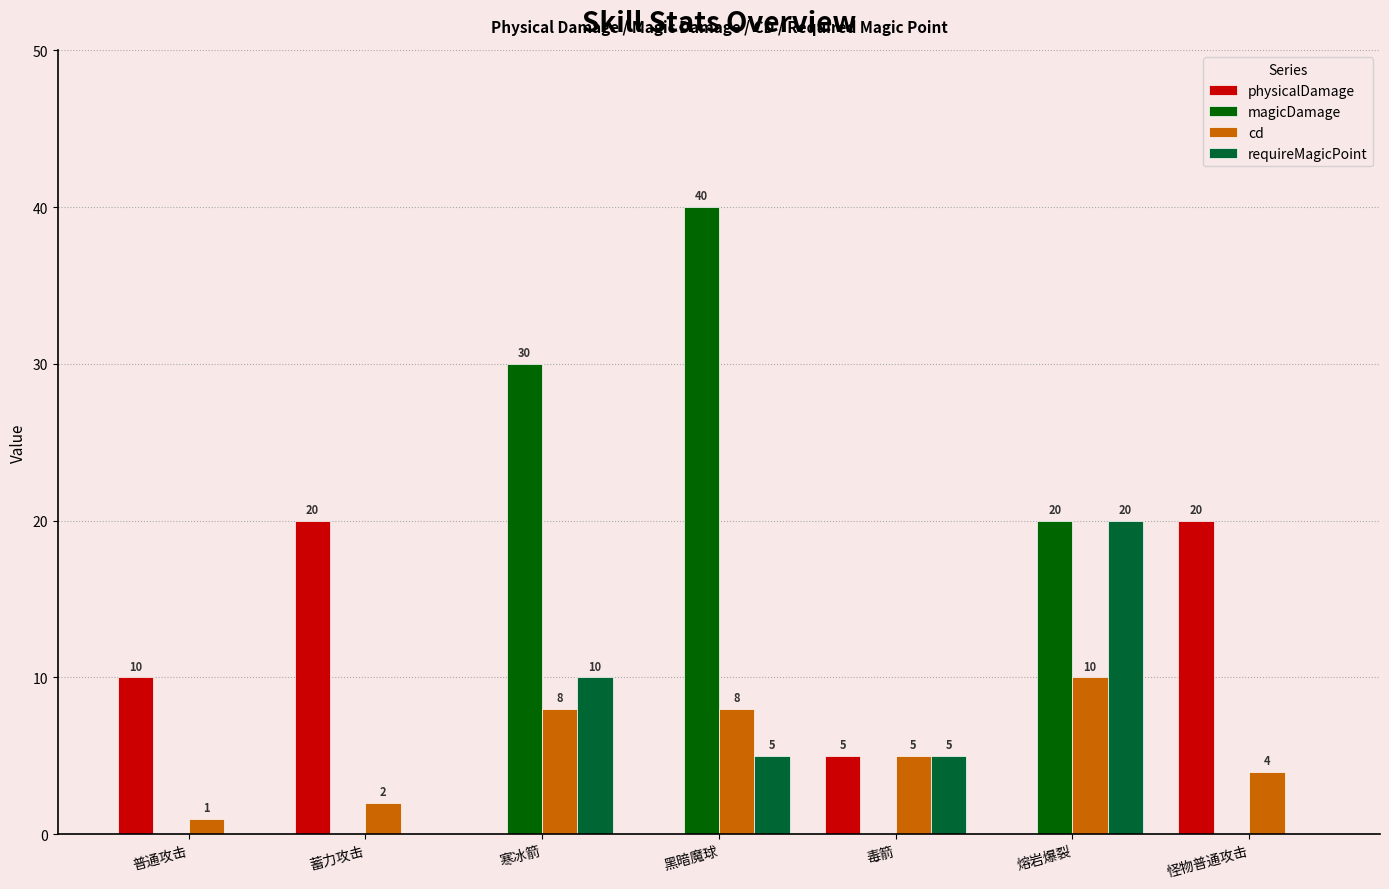

Reading right to left, transcribe all the data shown in this chart.

physicalDamage: 20	0	5	0	0	20	10
magicDamage: 0	20	0	40	30	0	0
cd: 4	10	5	8	8	2	1
requireMagicPoint: 0	20	5	5	10	0	0